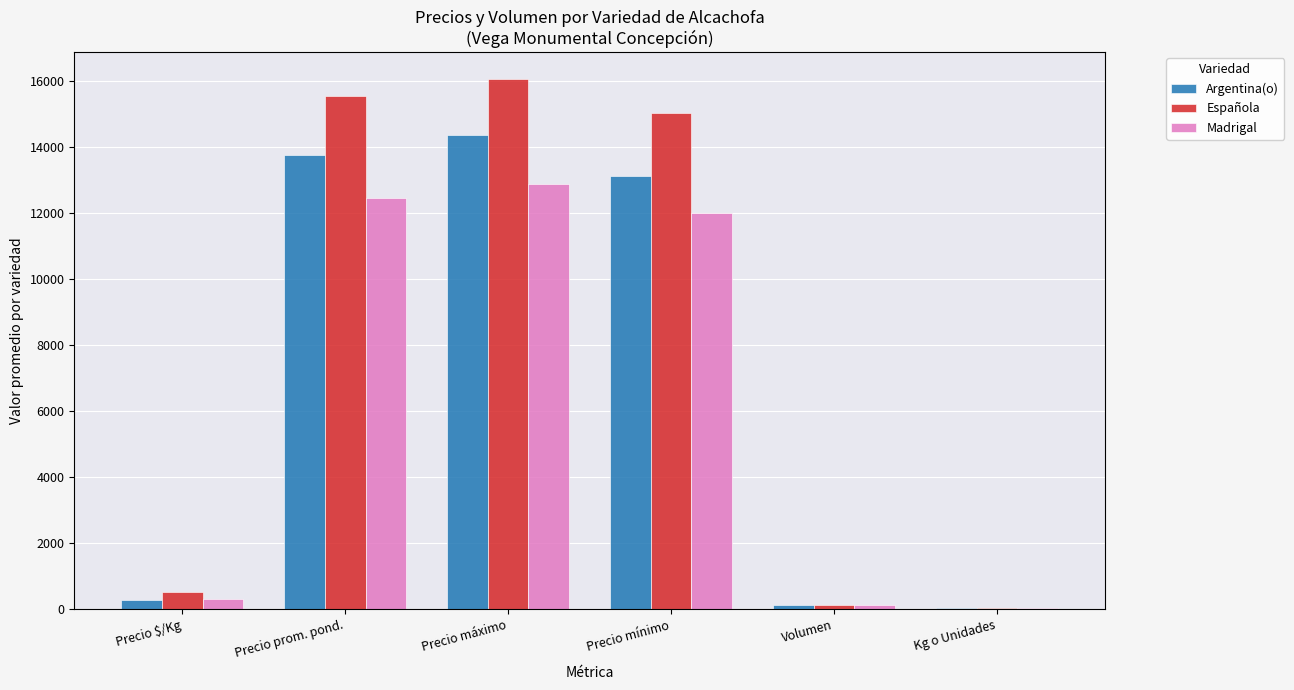

Which series changed the most between Precio máximo and Precio mínimo?

Argentina(o)